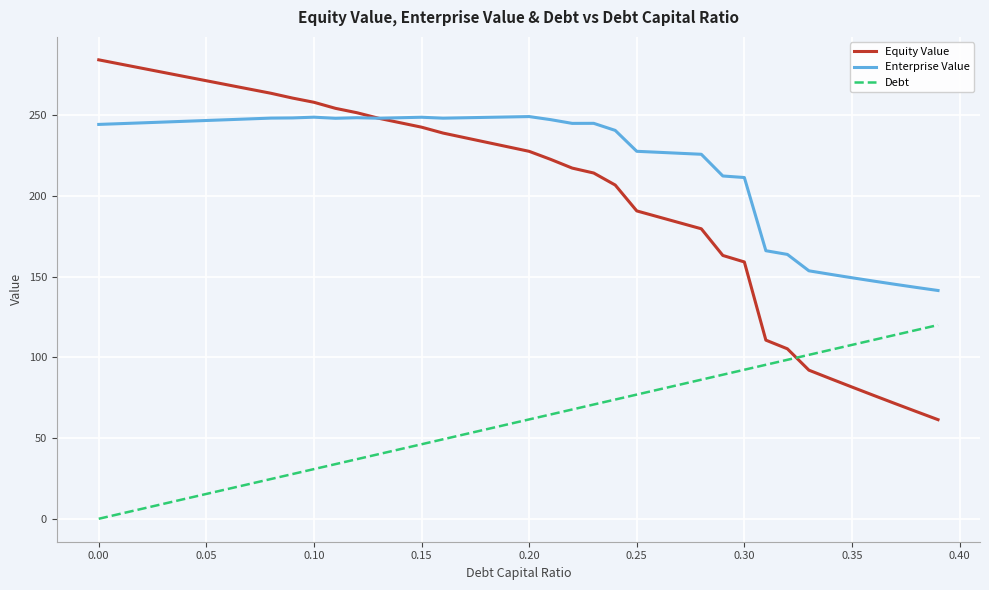

Rank the series by their maximum value, from highest to lowest.

Equity Value, Enterprise Value, Debt